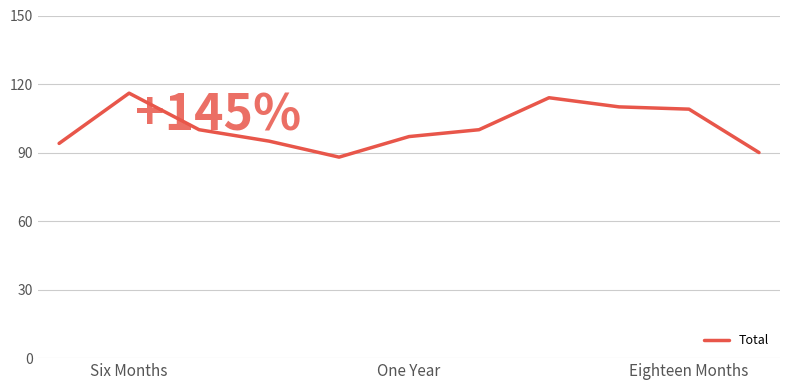

Count the number of data series in this chart.

1